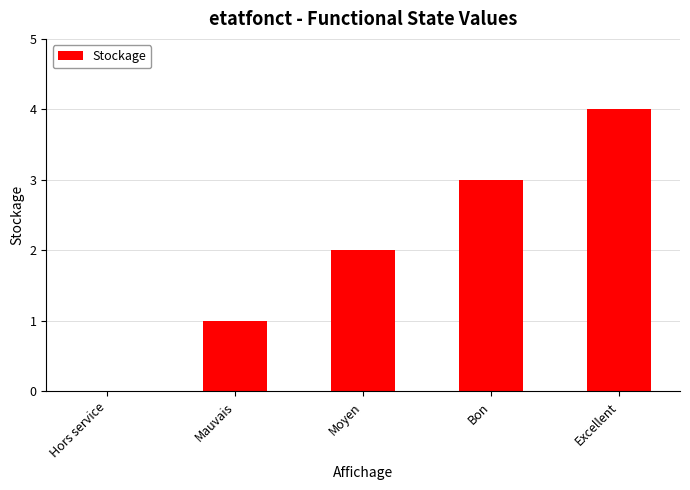

The value at Excellent is 4. True or false?

True